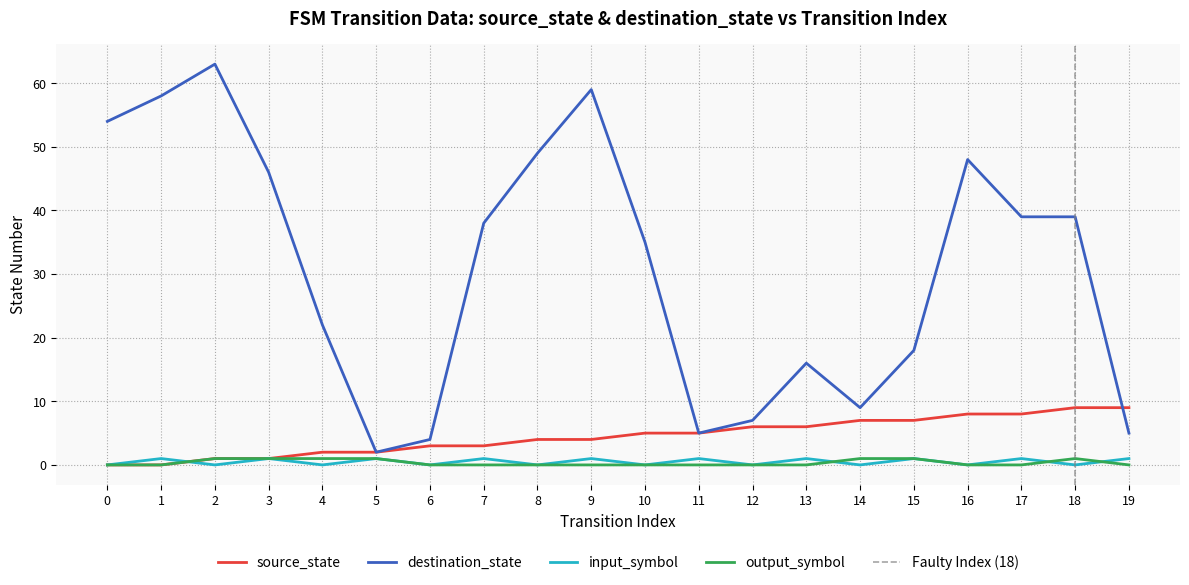

Is the value of source_state at 17 greater than the value of destination_state at 15?

No